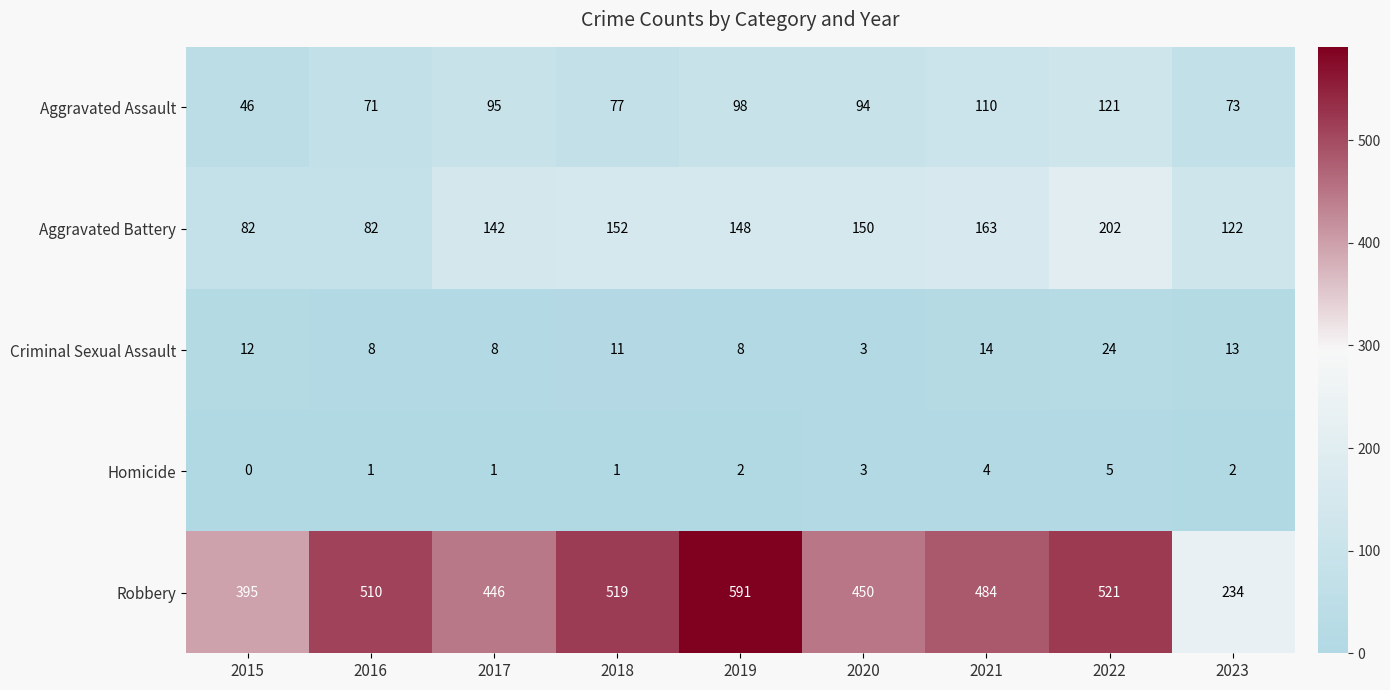

The Homicide series shows 0 at 2015. True or false?

True